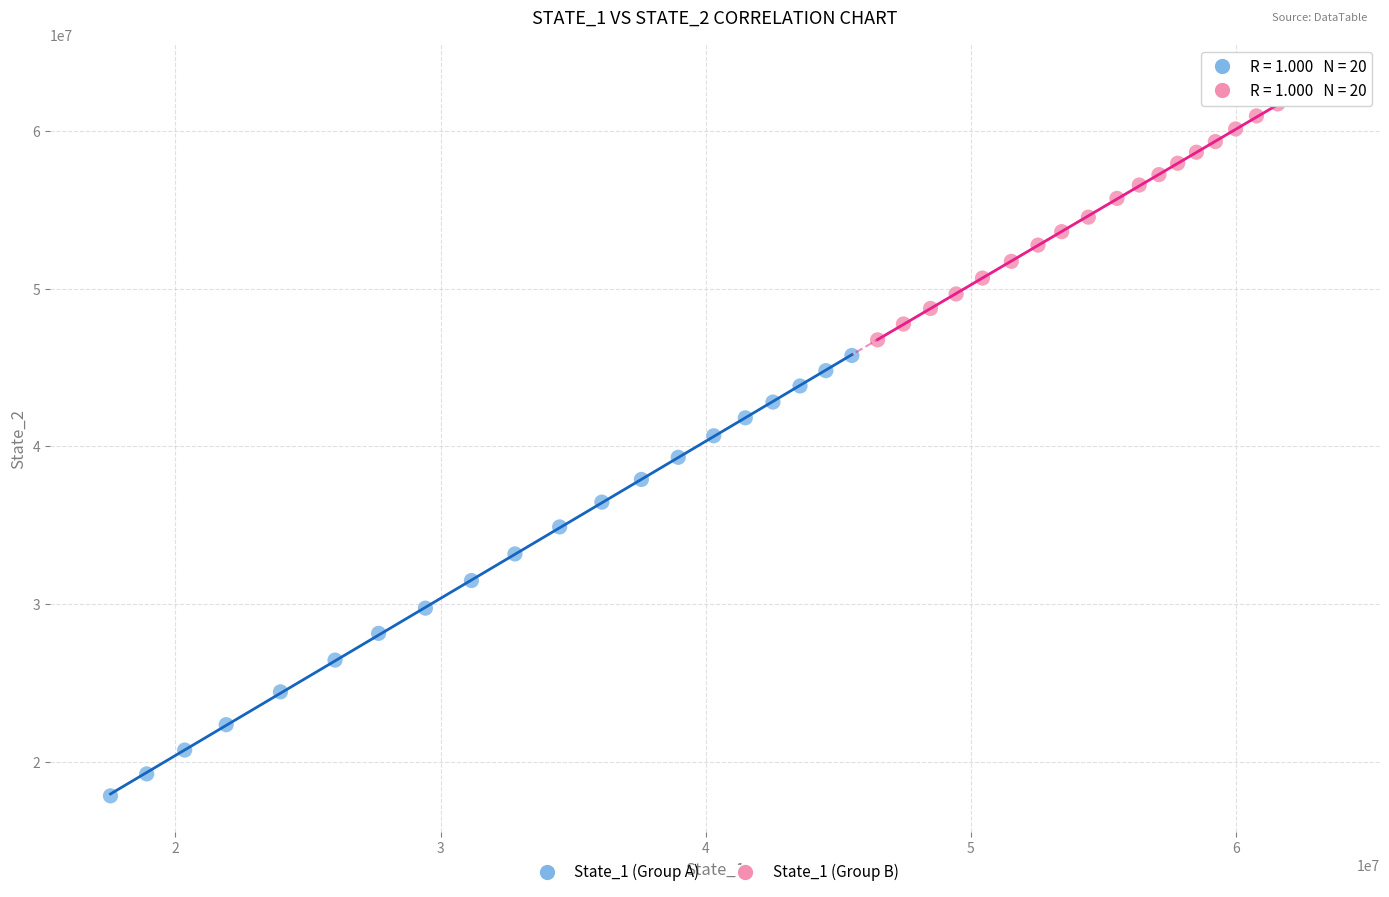

Which series has the widest spread of Y values?

State_1 (Group A)